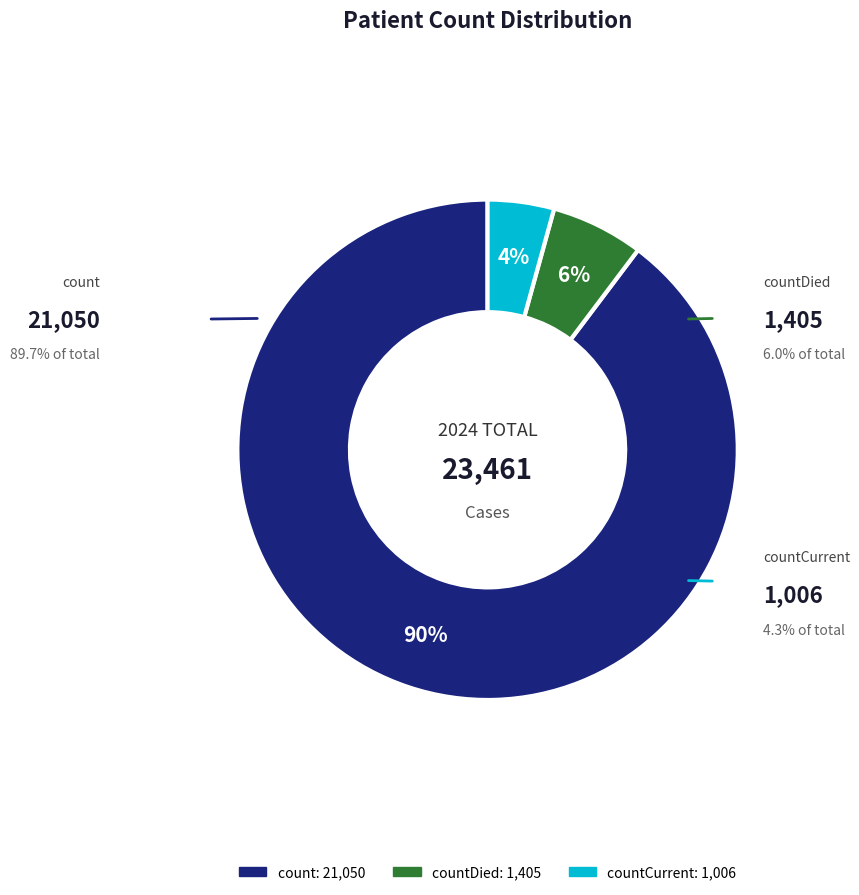

How many segments does this pie chart have?

3